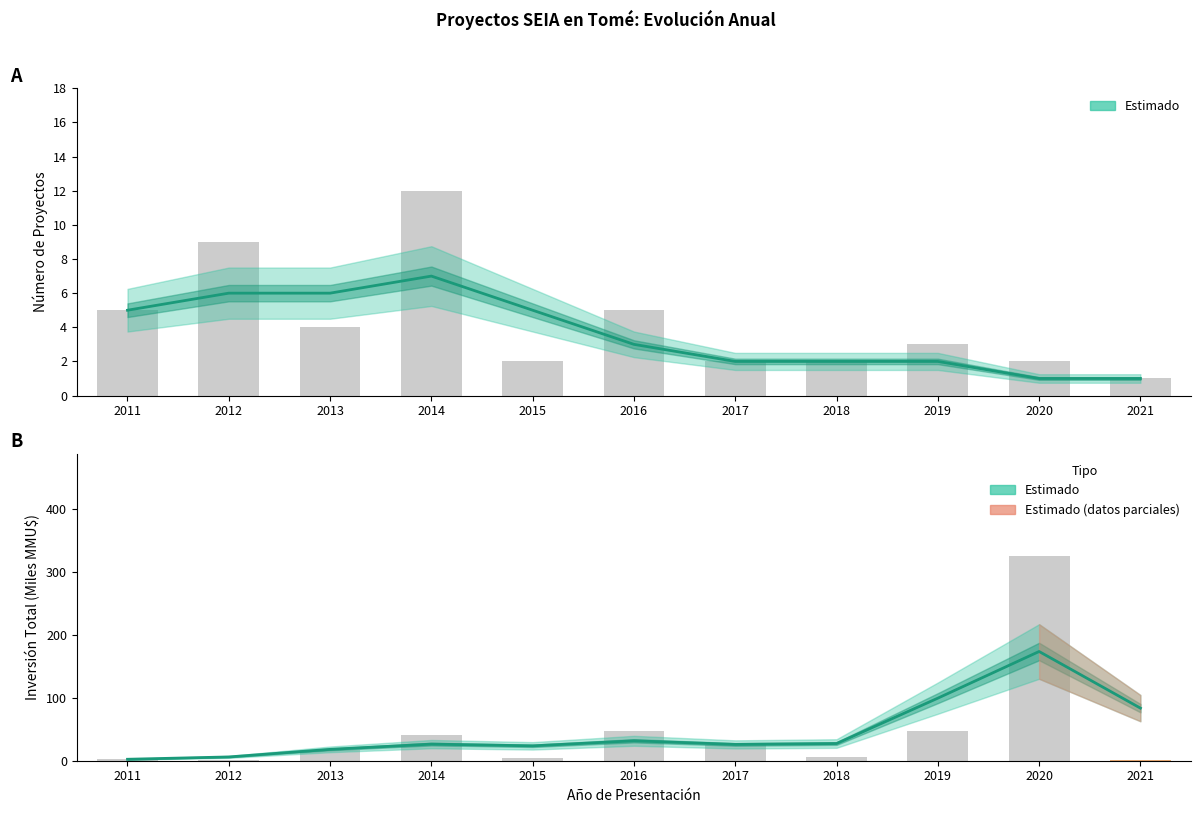

Read the Inversión (Estimado) value at 2015.

23.6